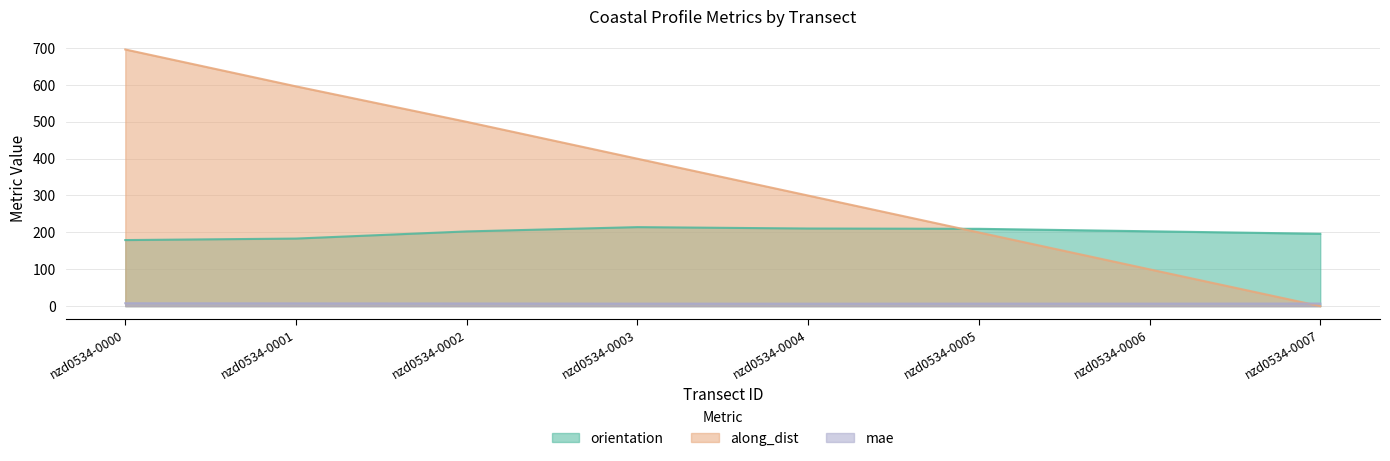

What is the value of the mae point at the 5th from the left?

6.7